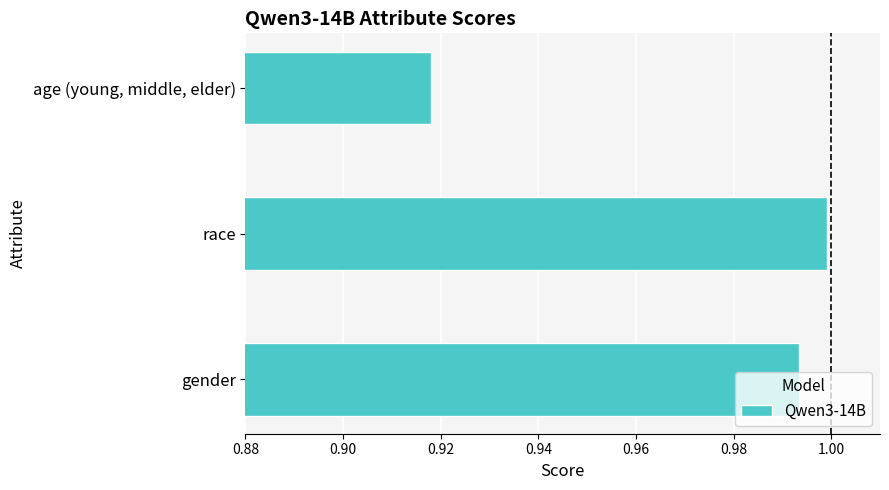

Which has a higher value, race or age (young, middle, elder)?

race